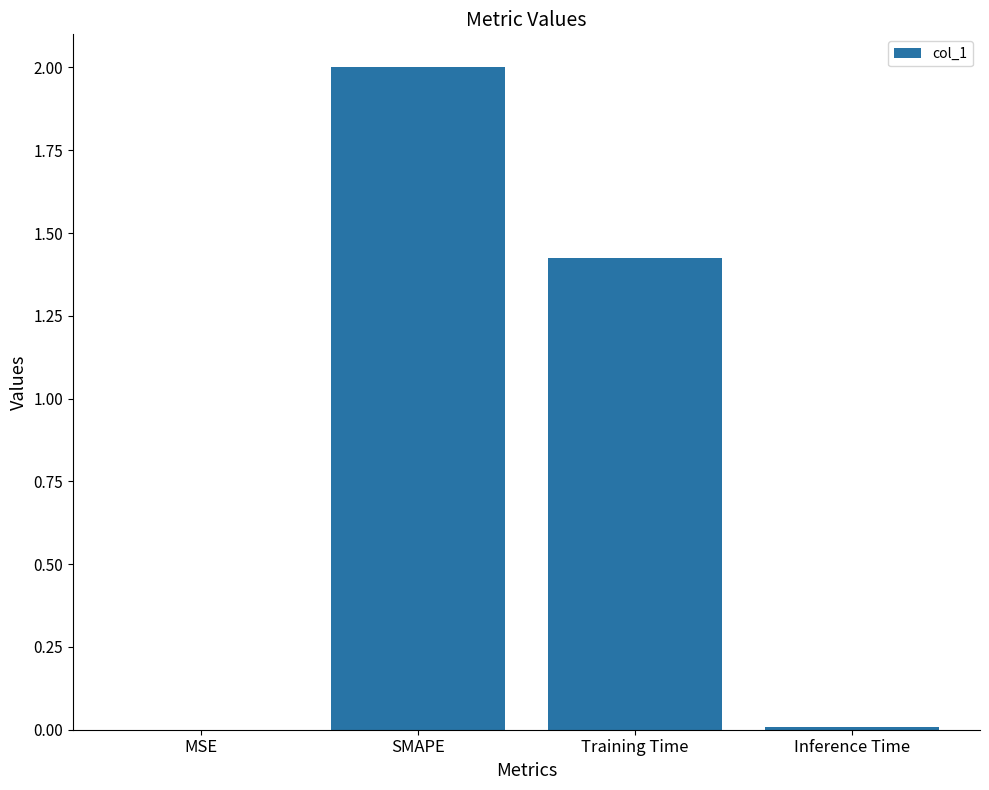

Which has a higher value, MSE or Training Time?

Training Time